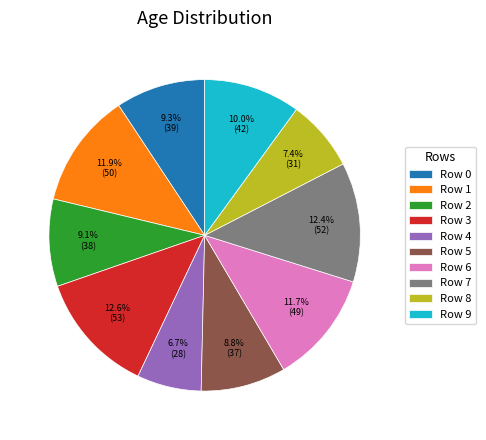

How much of the chart is everything except Row 7?

87.6%